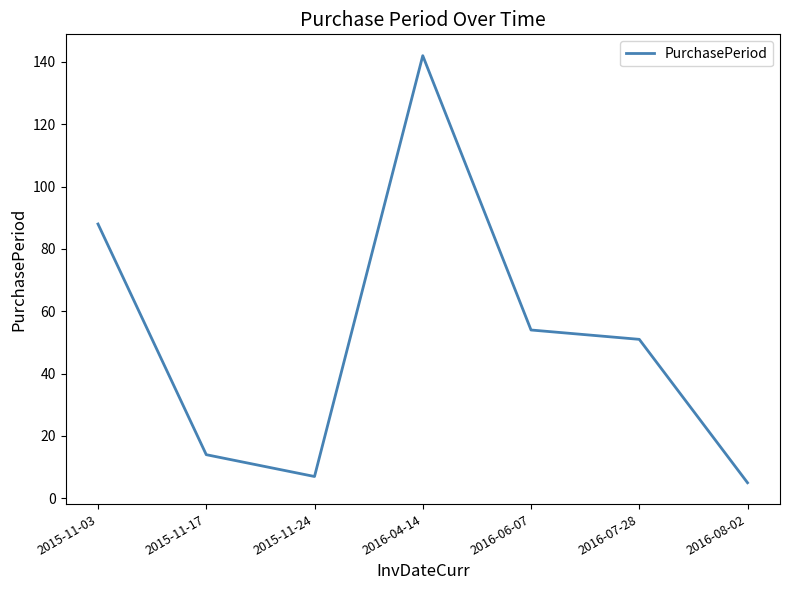

What is the minimum value shown in the chart?

5